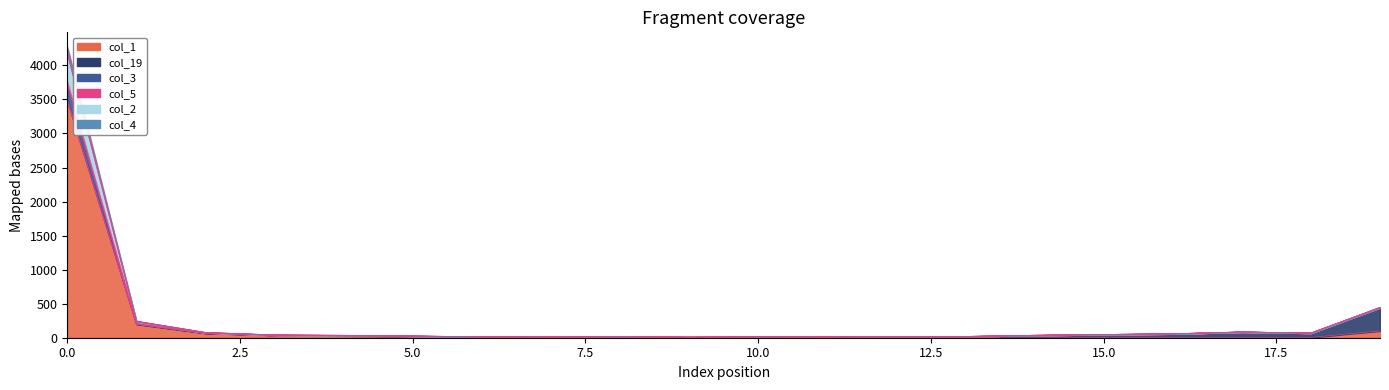

List the labels in order of col_2 value, largest first.

0, 19, 1, 17, 2, 18, 16, 15, 3, 14, 4, 5, 12, 13, 8, 6, 10, 7, 11, 9